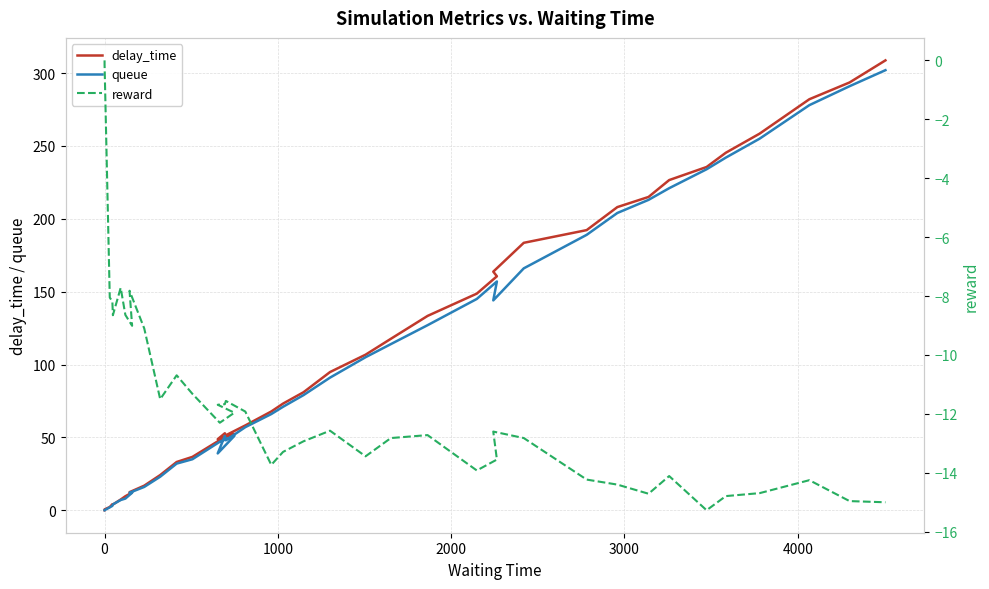

Which series has the widest spread of values?

delay_time